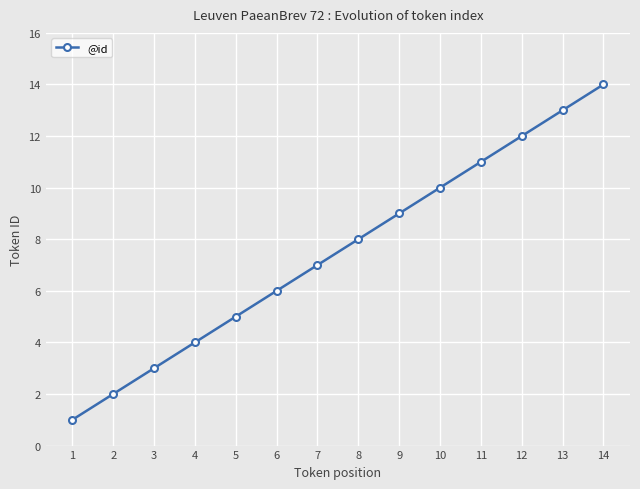

What is the difference between the values at 7 and 5?

2